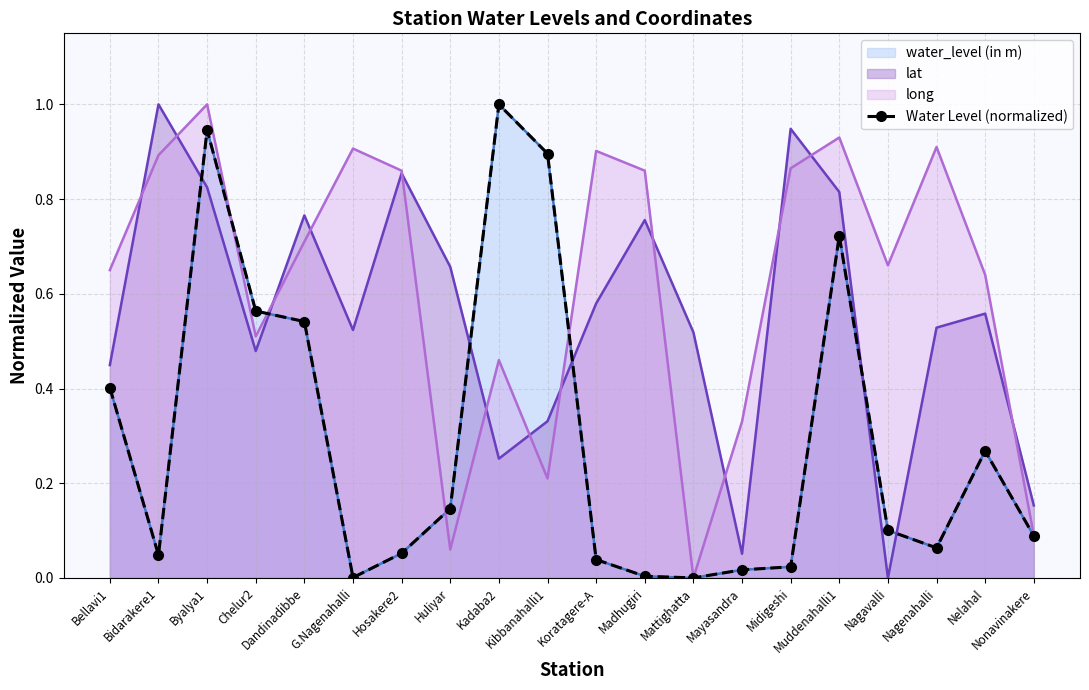

Reading left to right, list all the values displayed in this chart.

Bellavi1=0.4	Bidarakere1=0.0	Byalya1=0.9	Chelur2=0.6	Dandinadibbe=0.5	G.Nagenahalli=0.0	Hosakere2=0.1	Huliyar=0.1	Kadaba2=1.0	Kibbanahalli1=0.9	Koratagere-A=0.0	Madhugiri=0.0	Mattighatta=0.0	Mayasandra=0.0	Midigeshi=0.0	Muddenahalli1=0.7	Nagavalli=0.1	Nagenahalli=0.1	Nelahal=0.3	Nonavinakere=0.1